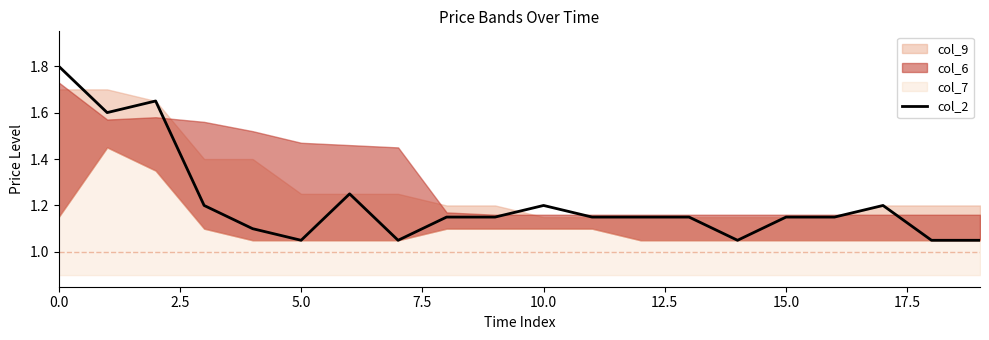

What is the maximum value shown in the chart?

1.8